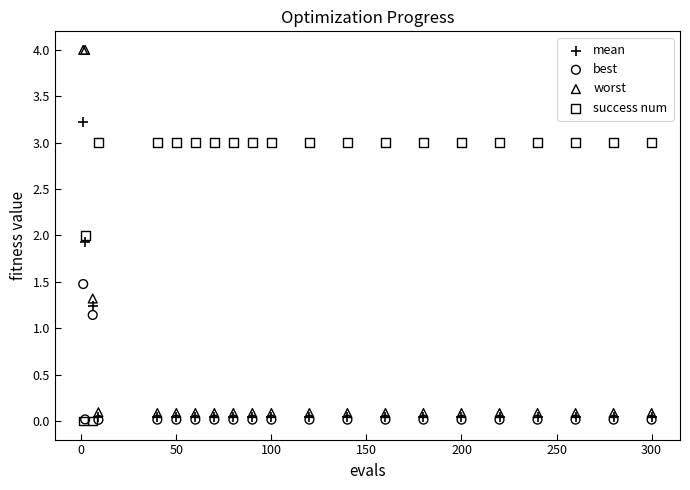

What are all the series names shown in the legend?

mean, best, worst, success num